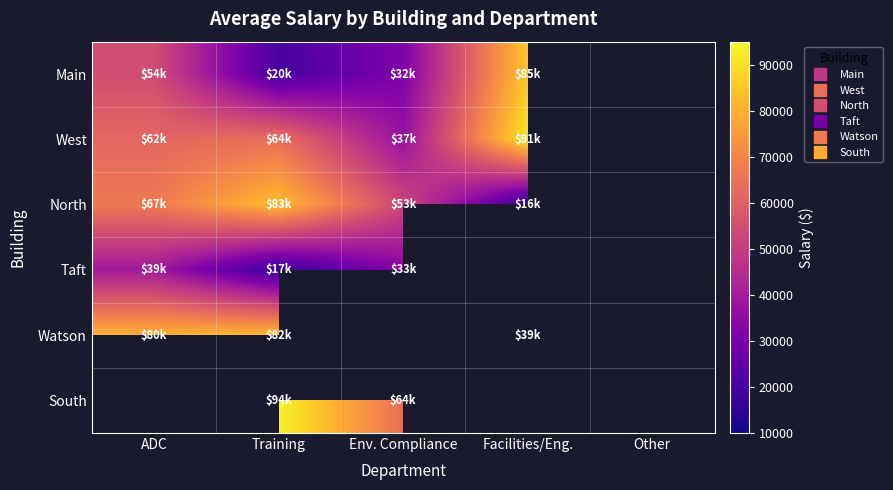

At which category is the sum across all series the highest?

Training